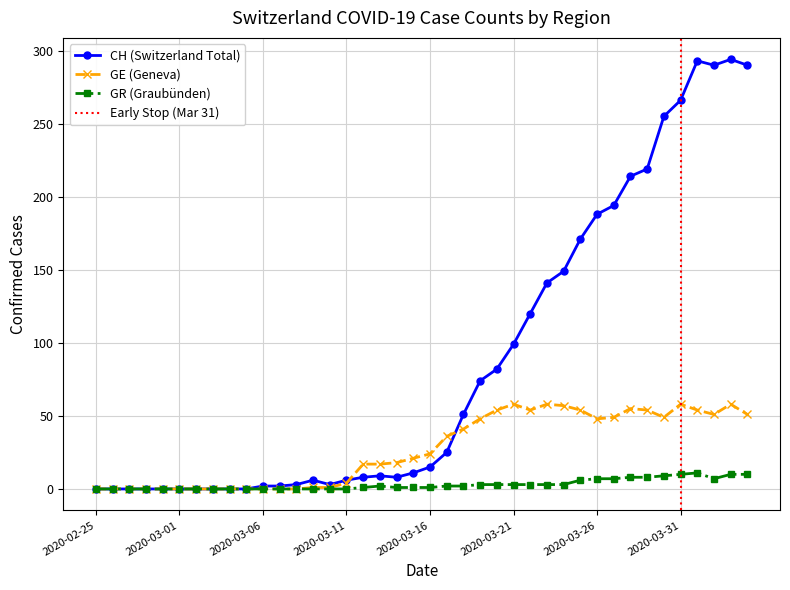

Reading right to left, transcribe all the data shown in this chart.

CH: 290	294	290	293	266	255	219	214	194	188	171	149	141	120	99	82	74	51	25	15	11	8	9	8	6	3	6	3	2	2	0	0	0	0	0	0	0	0	0	0
GE: 51	58	51	54	58	49	54	55	49	48	54	57	58	54	58	54	48	41	36	24	21	18	17	17	4	1	1	0	0	0	0	0	0	0	0	0	0	0	0	0
GR: 10	10	7	11	10	9	8	8	7	7	6	3	3	3	3	3	3	2	2	1	1	1	2	1	0	0	0	0	0	0	0	0	0	0	0	0	0	0	0	0